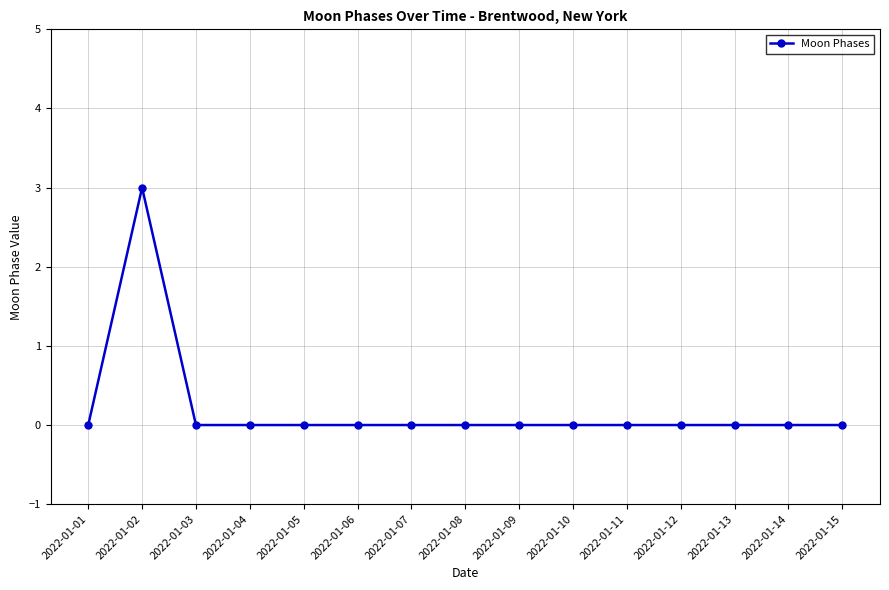

True or false: there are more than 0 points higher than both neighbors.

True